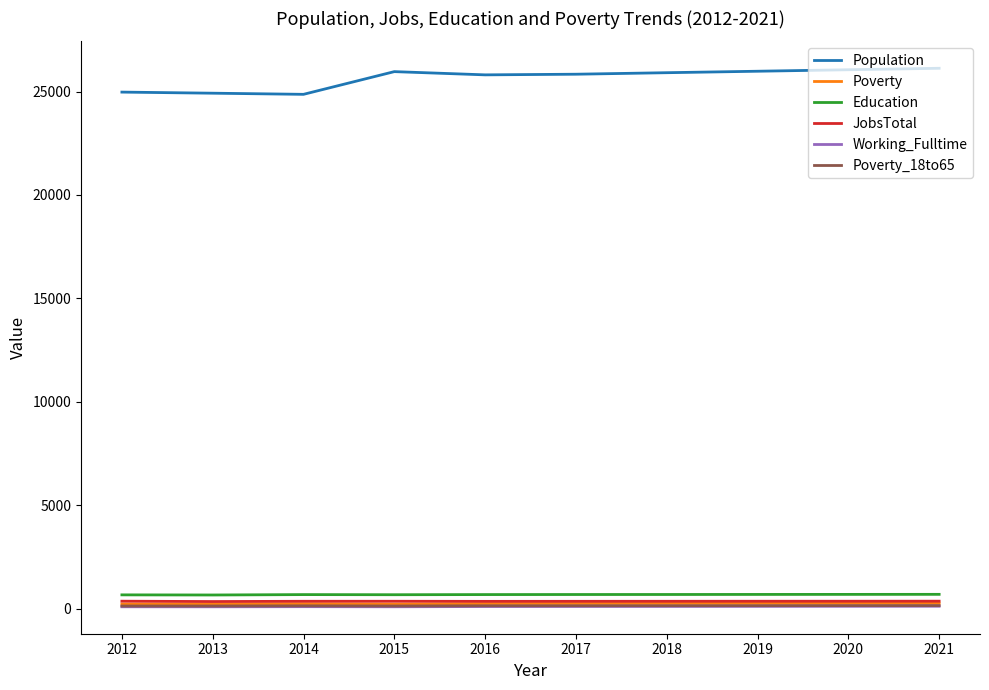

What is the difference between the highest and lowest values at 2013?

24836